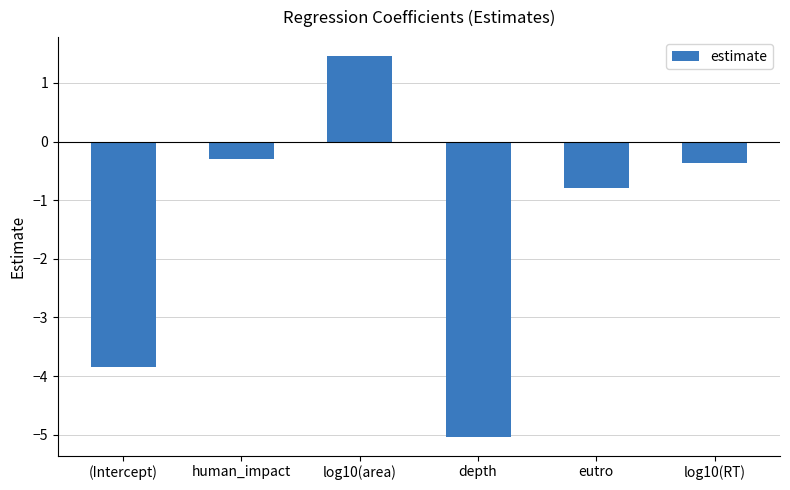

Are the bars horizontal?

No